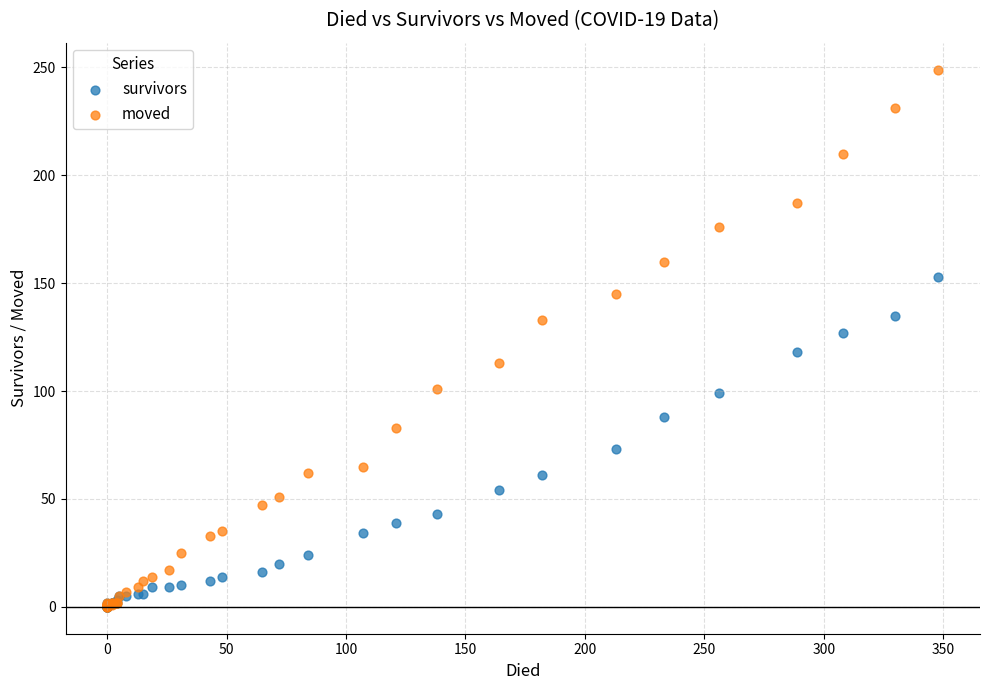

Across all series, what Y value is closest to 124?

127